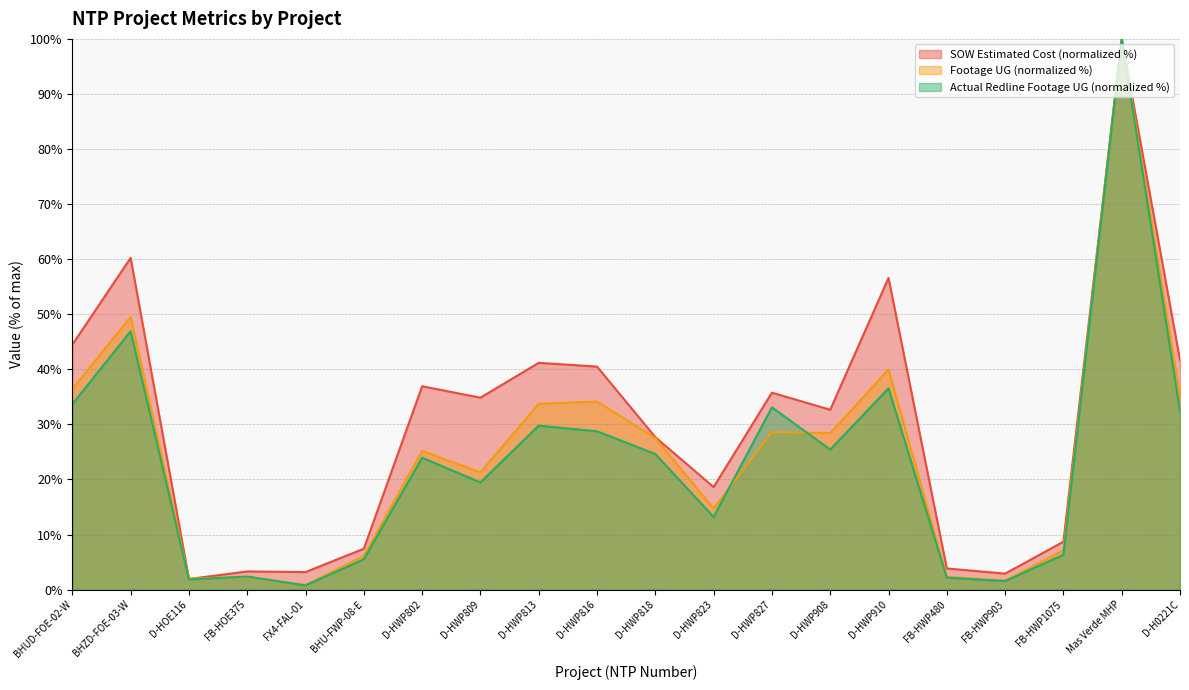

How many data points does each series have?

20